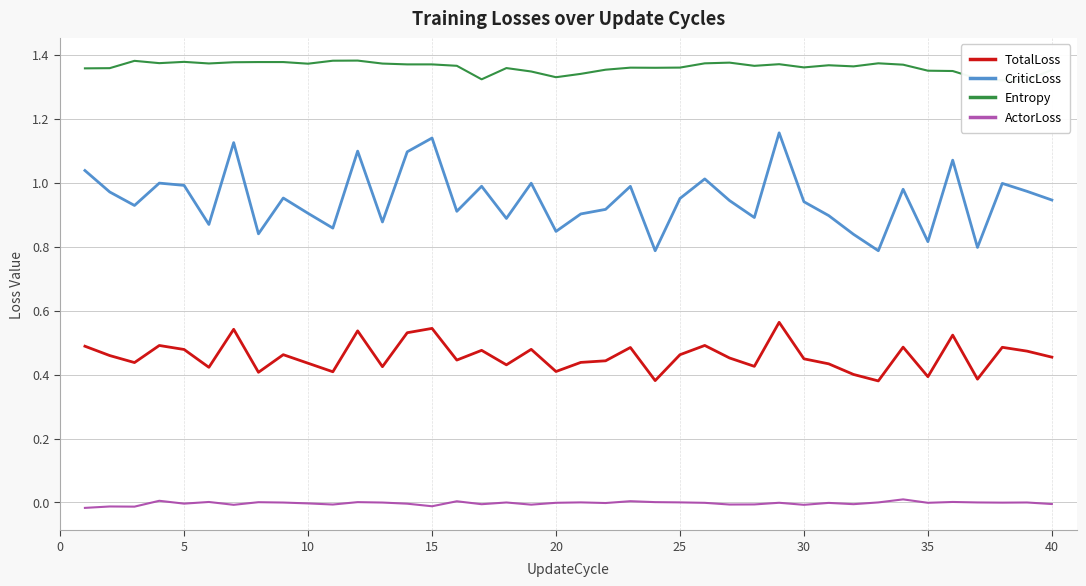

The value of ActorLoss at 30 is -0.0. True or false?

True